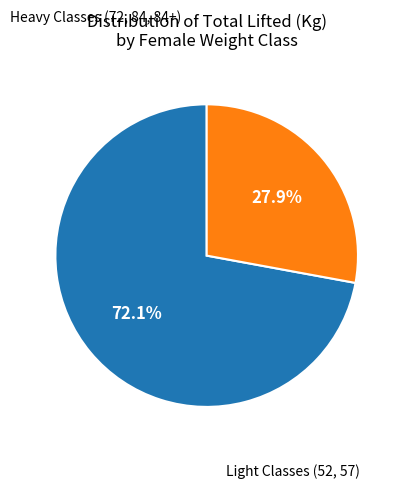

Is there a majority slice in this chart?

Yes